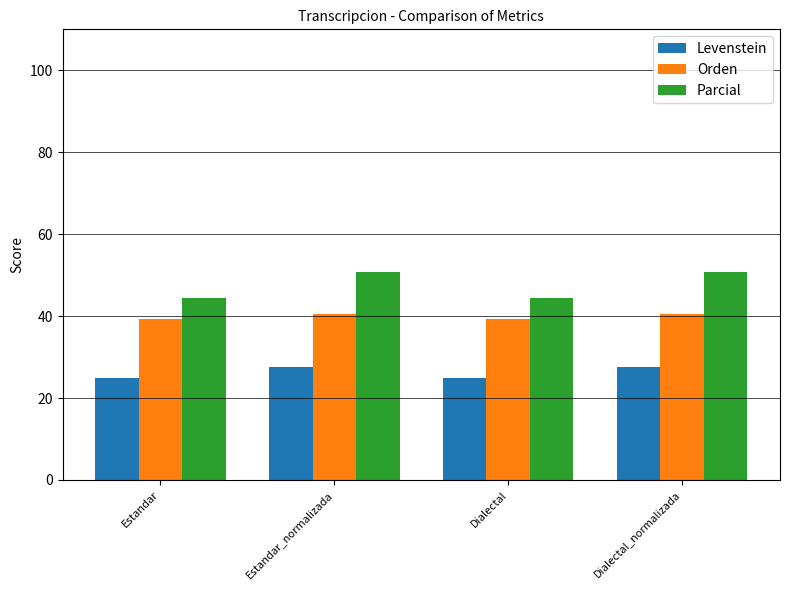

What is the total value across all series at Estandar_normalizada?

118.8